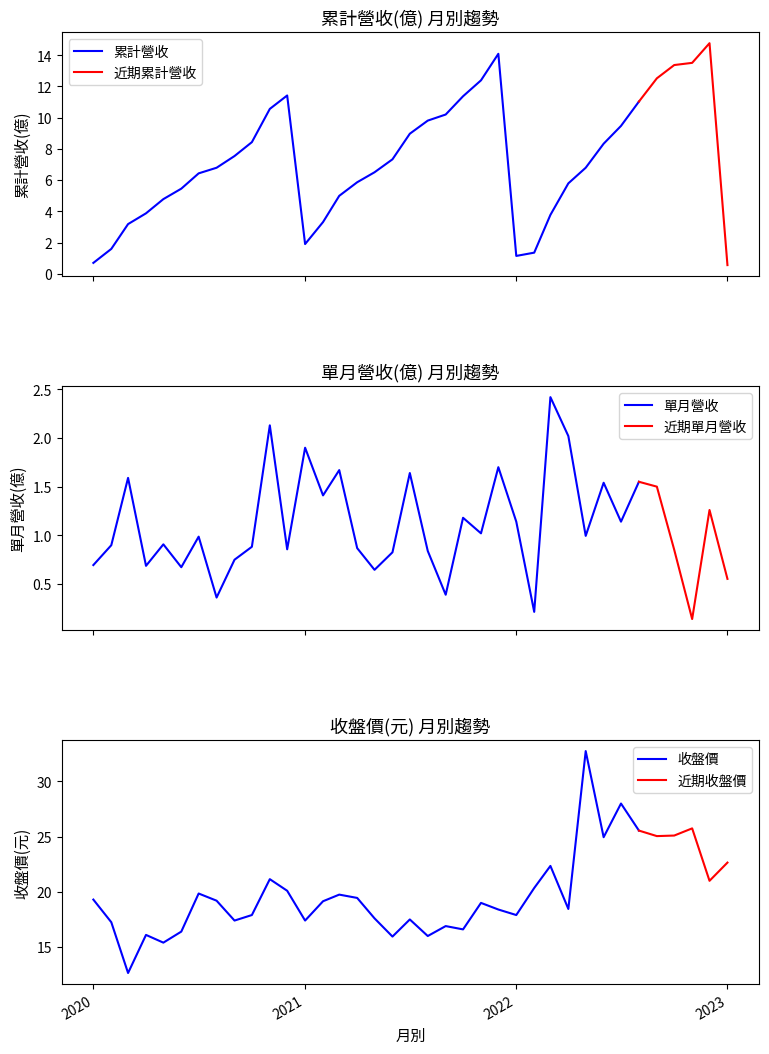

What is the sum of all 累計營收(億) values?

269.8